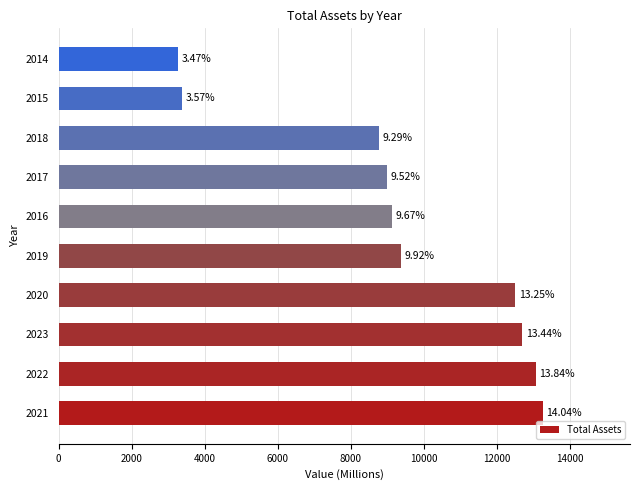

How many bars are there in total?

10